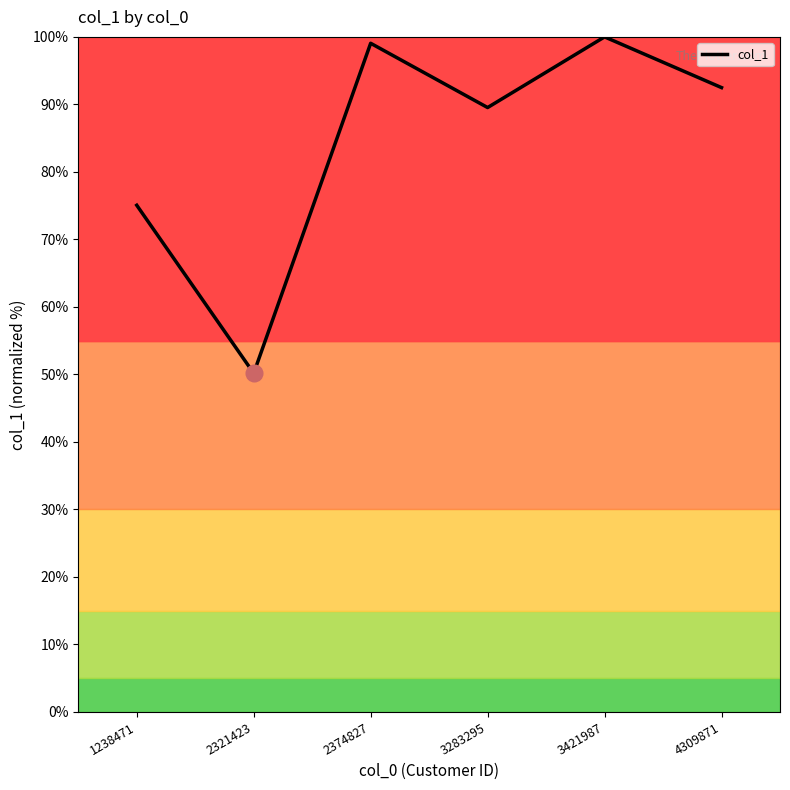

How many interior local peaks (higher than both neighbors) does the data have?

2